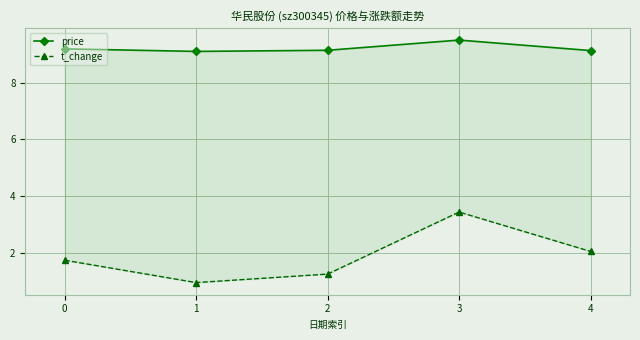

True or false: price and t_change cross at least once.

False